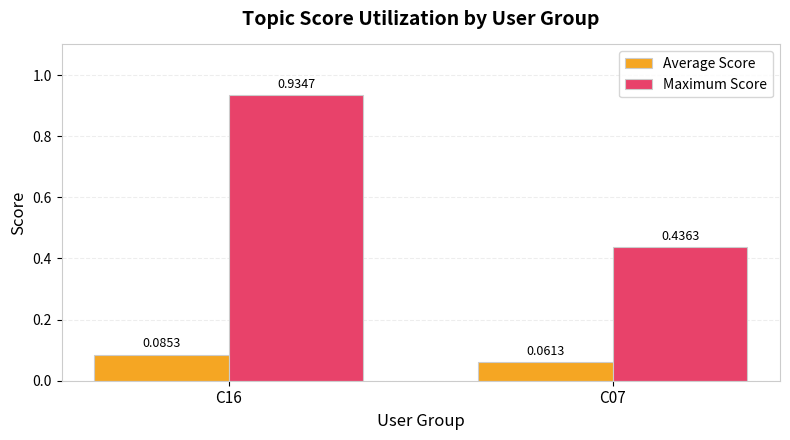

How many groups of bars are there?

2